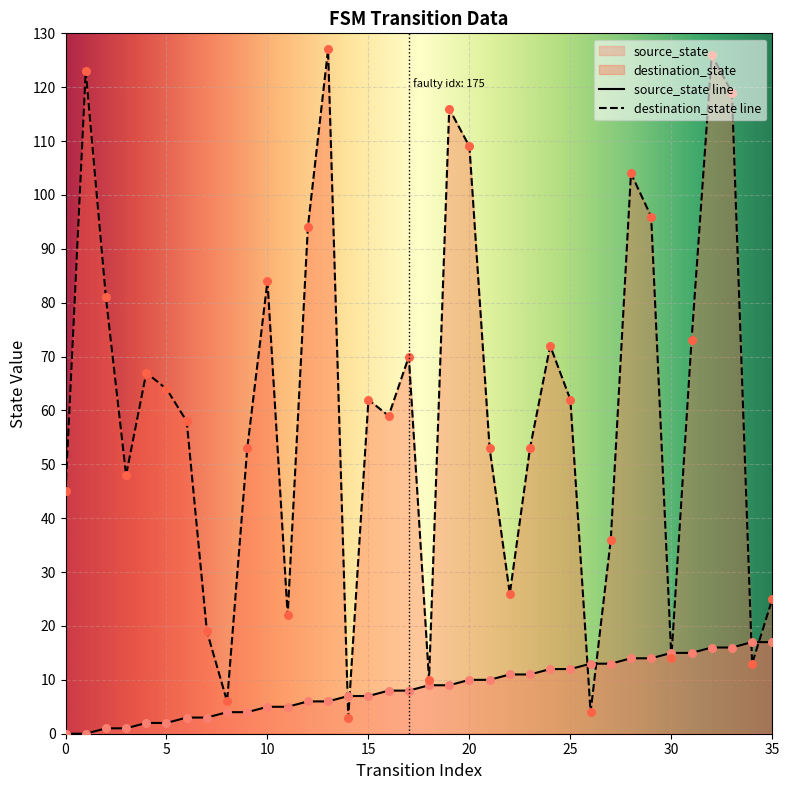

Is the value of source_state at 25 greater than the value of destination_state at 25?

No